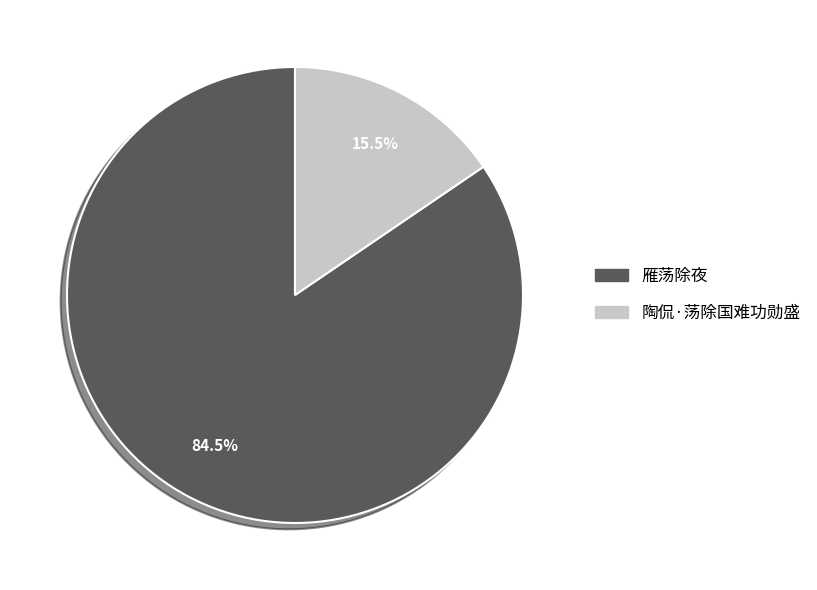

To the nearest percent, what is the combined percentage of 雁荡除夜 and 陶侃·荡除国难功勋盛?

100%